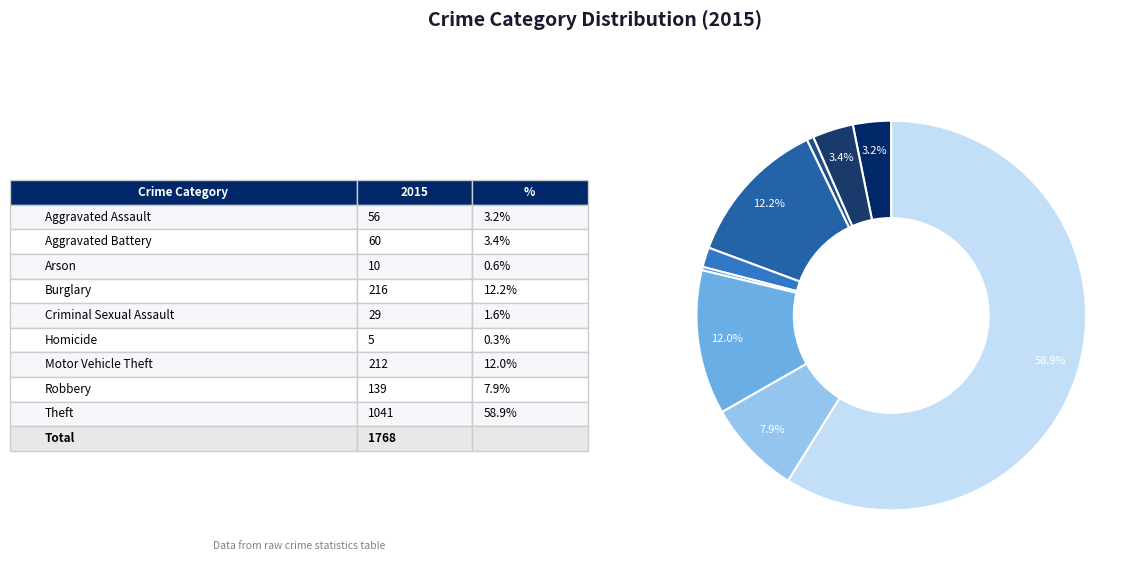

To the nearest percent, what is the average slice percentage?

11%